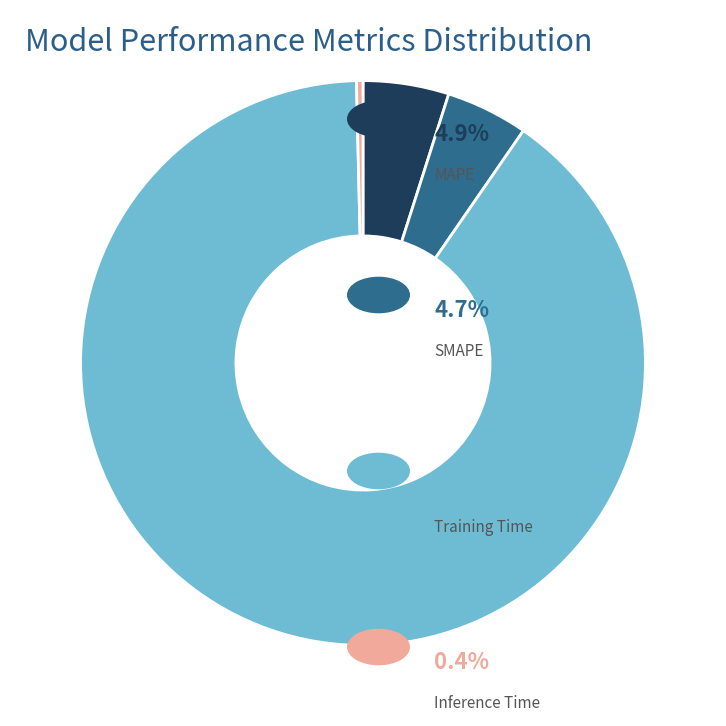

Is there a majority slice in this chart?

Yes